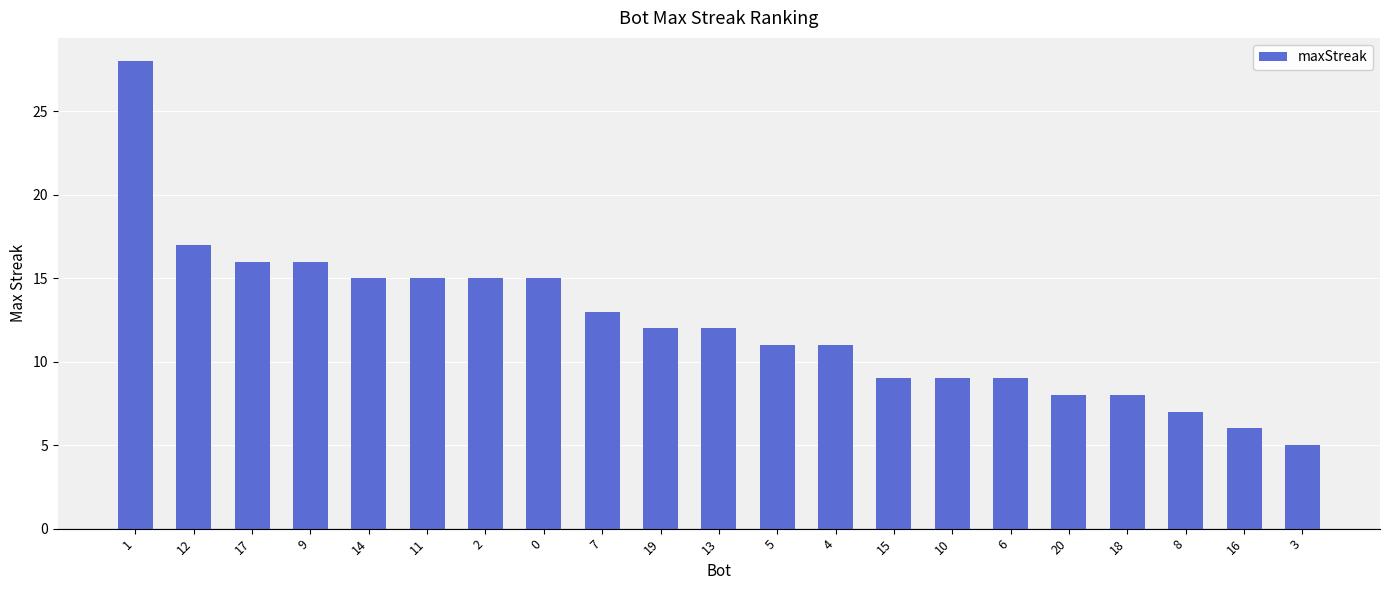

The chart shows a value of 8 at 20. True or false?

True